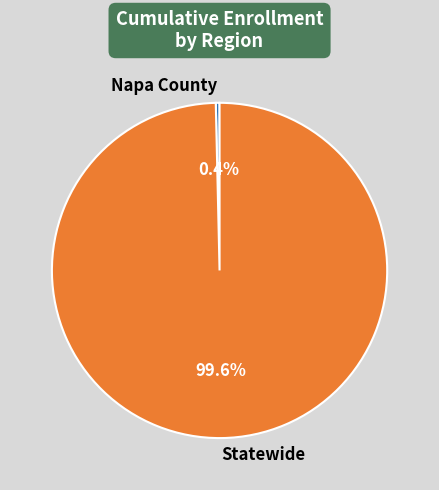

How many segments does this pie chart have?

2